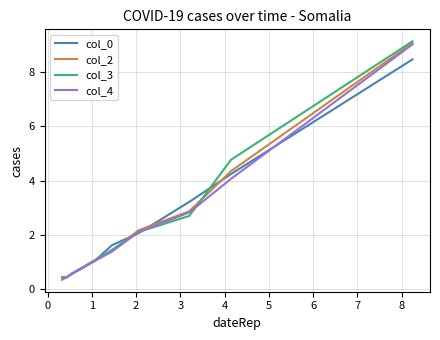

What is the difference between the maximum and minimum values in the col_3 series?

8.7